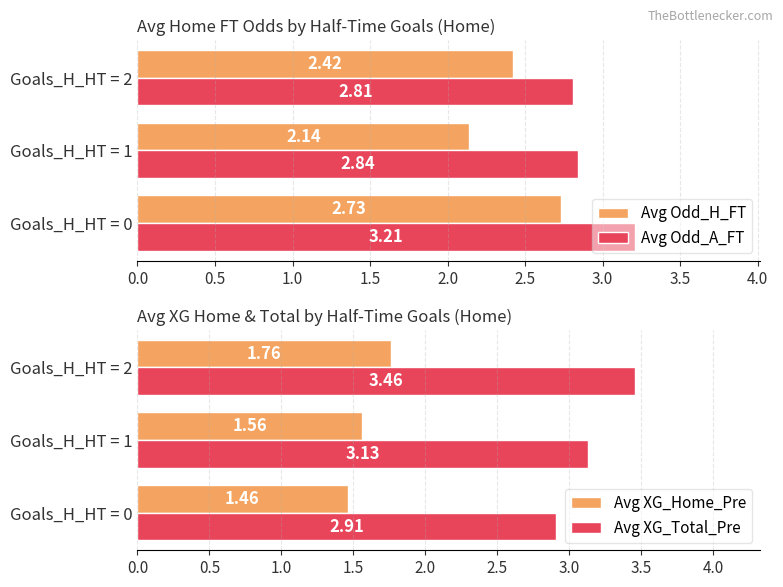

What are all the series names shown in the legend?

Avg Odd_H_FT, Avg Odd_A_FT, Avg XG_Home_Pre, Avg XG_Total_Pre